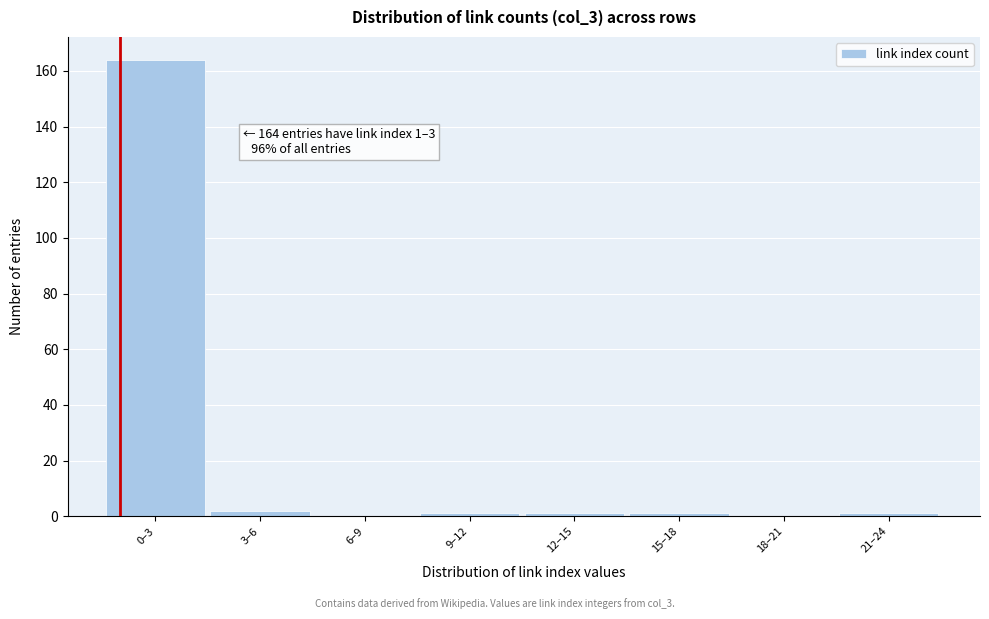

Reading left to right, transcribe all the data shown in this chart.

0–3=164	3–6=2	6–9=0	9–12=1	12–15=1	15–18=1	18–21=0	21–24=1